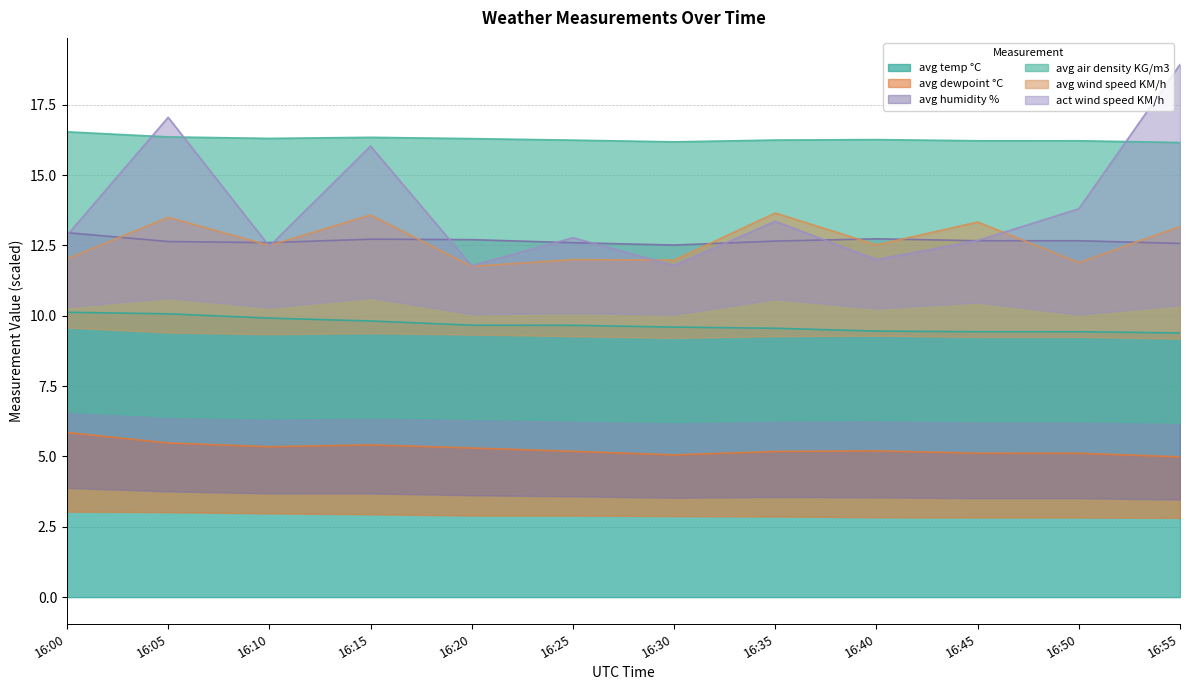

At which category does avg wind speed KM/h reach its first local peak?

16:05